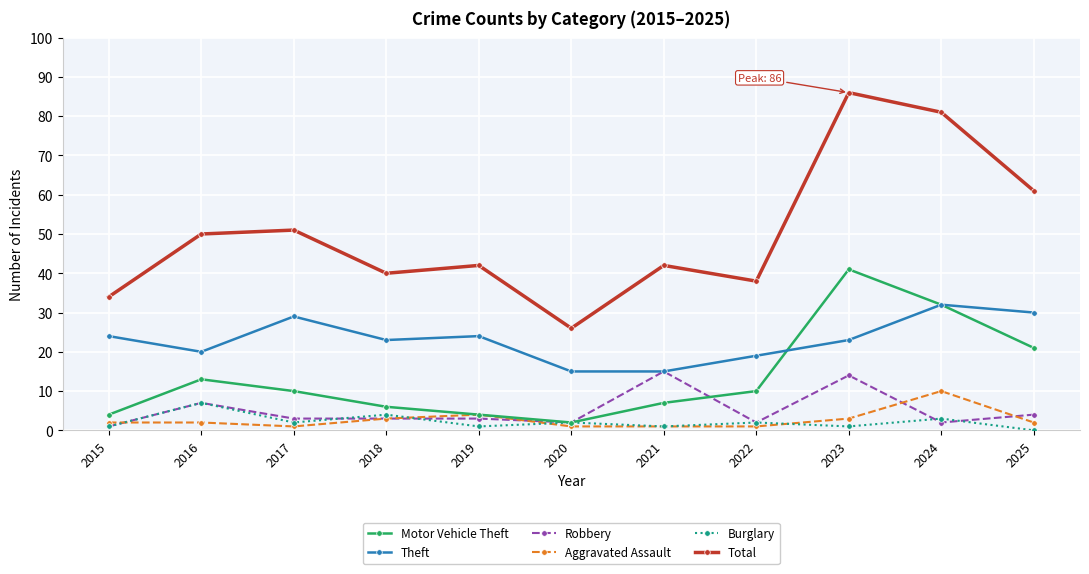

What is the value of the Total point at the 1st from the left?

34